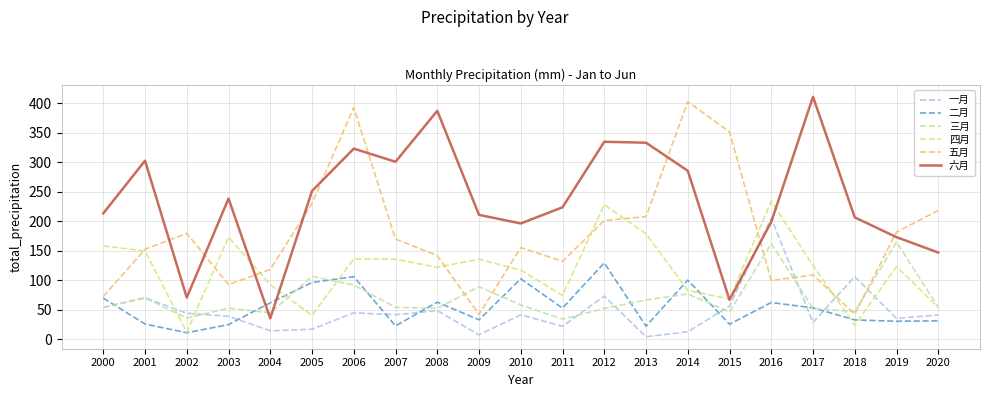

What is the spread (max minus min) of values at 2017?

382.4